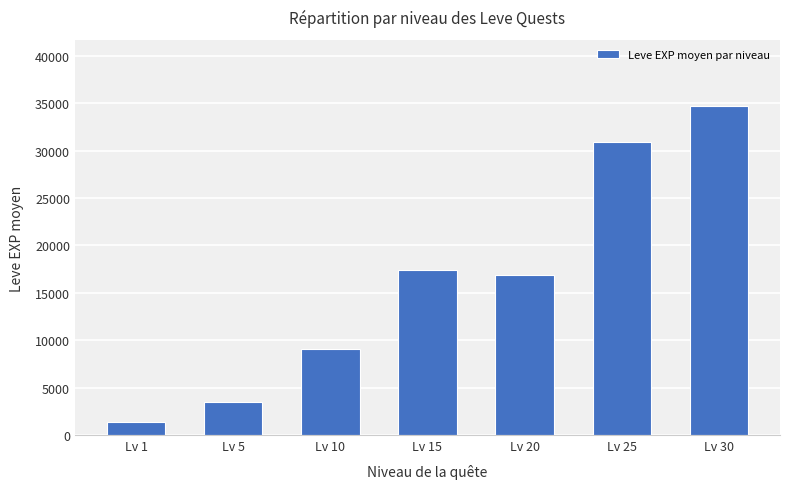

How many distinct data groups are displayed?

1